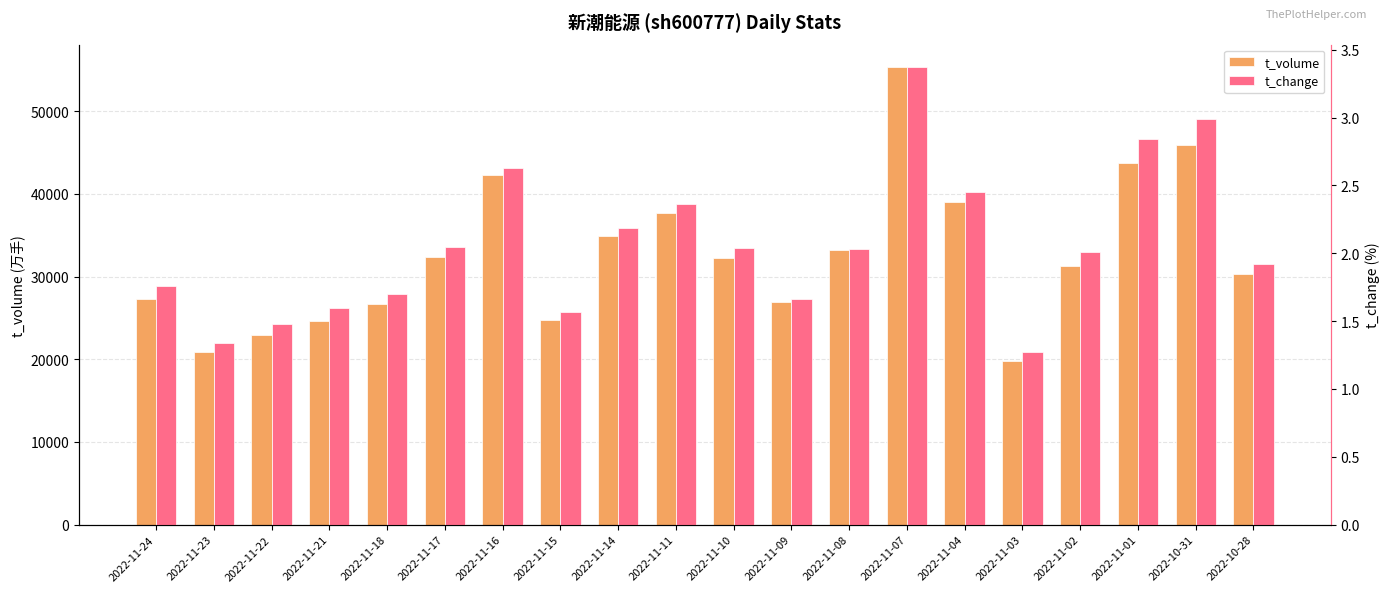

Is it true that t_volume equals 34852.0 at 2022-11-14?

True